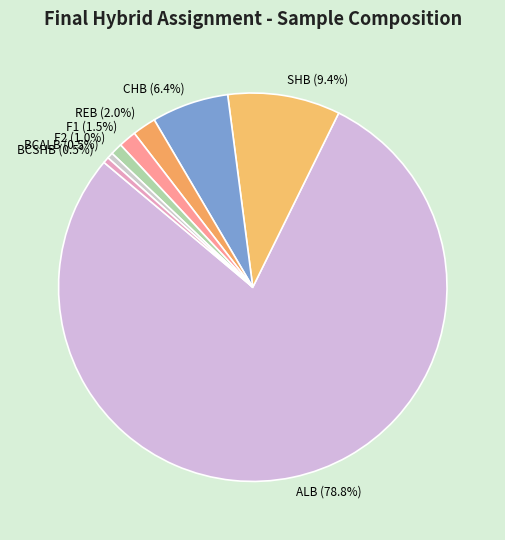

Between F1 and BCALB, which is larger?

F1